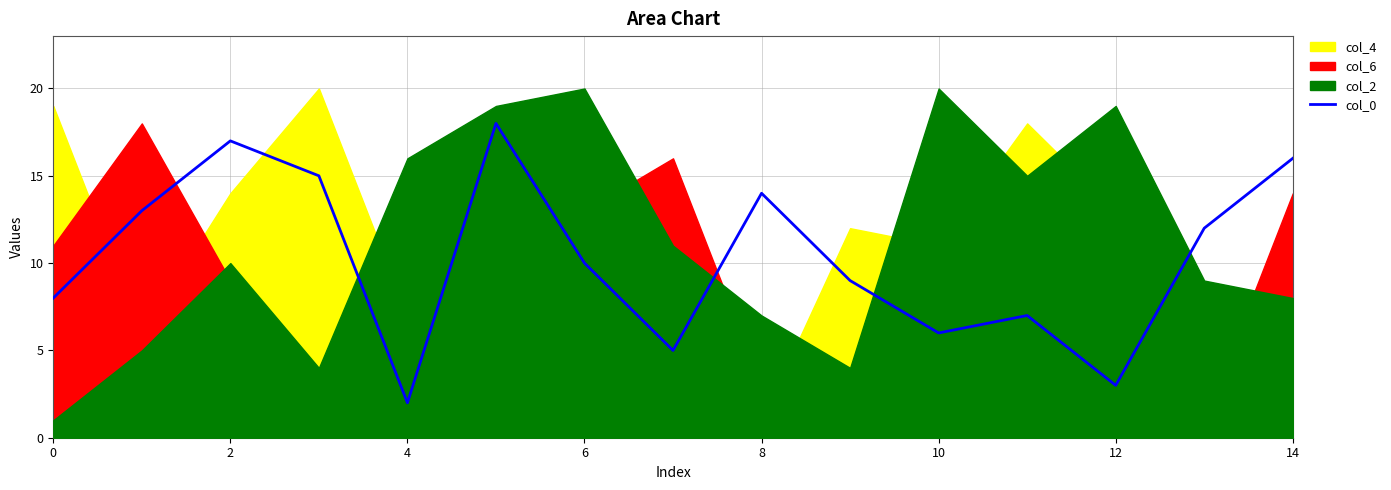

The value of col_0 at 4 is 2. True or false?

True